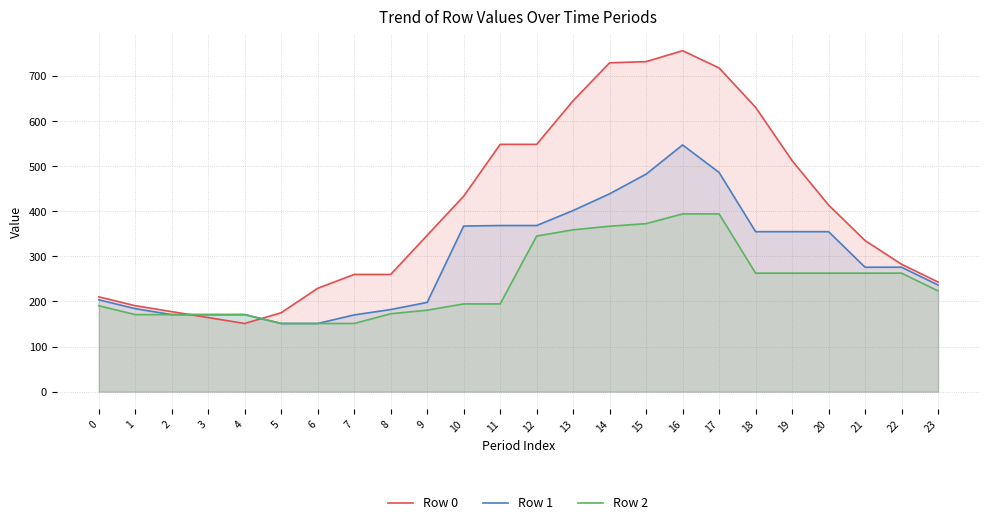

Reading left to right, what are all the values shown in this chart?

Row 0: 0=210.3	1=190.6	2=177.5	3=164.3	4=151.2	5=175.1	6=229.2	7=259.9	8=259.9	9=346.6	10=433.4	11=548.3	12=548.3	13=645.1	14=729.2	15=731.7	16=756.0	17=717.8	18=630.5	19=512.3	20=413.8	21=335.0	22=282.5	23=243.1
Row 1: 0=203.7	1=184.0	2=170.9	3=170.9	4=170.9	5=151.2	6=151.2	7=170.2	8=182.1	9=197.9	10=367.2	11=368.4	12=368.4	13=401.6	14=438.8	15=482.3	16=547.1	17=486.0	18=354.7	19=354.7	20=354.7	21=275.9	22=275.9	23=236.6
Row 2: 0=190.6	1=170.9	2=170.9	3=170.9	4=170.9	5=151.2	6=151.2	7=151.2	8=172.8	9=180.7	10=194.6	11=194.6	12=345.0	13=358.9	14=366.8	15=372.5	16=394.1	17=394.1	18=262.8	19=262.8	20=262.8	21=262.8	22=262.8	23=223.4